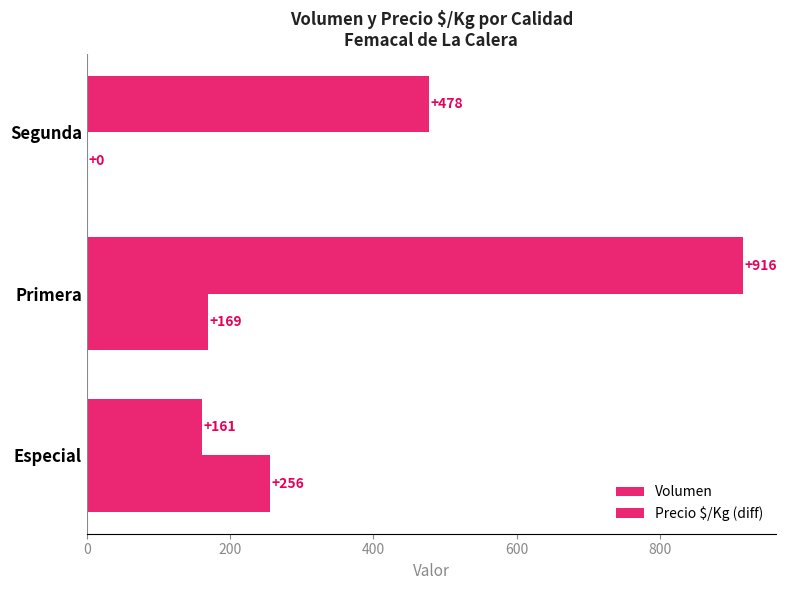

At how many categories does at least one series exceed 812?

1